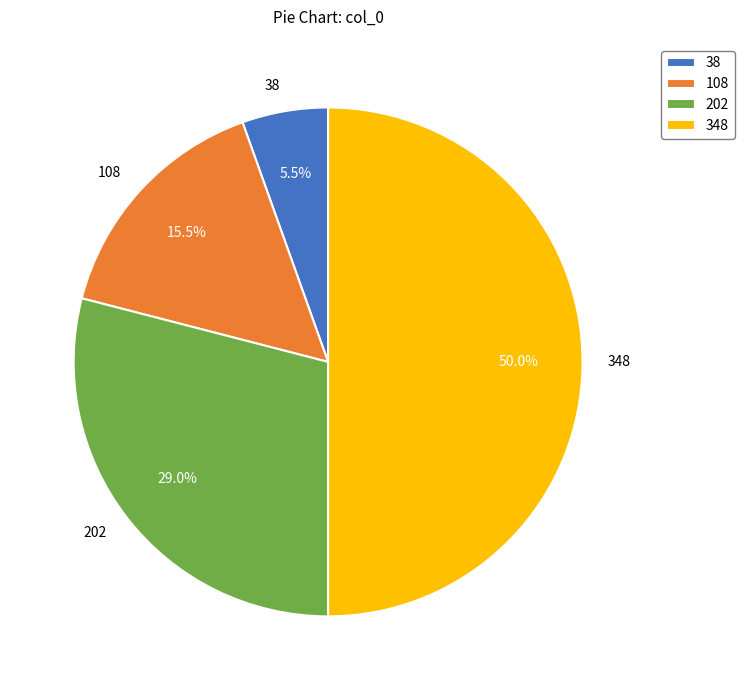

Approximately how many times larger is the value at 348 compared to 202?

1.7